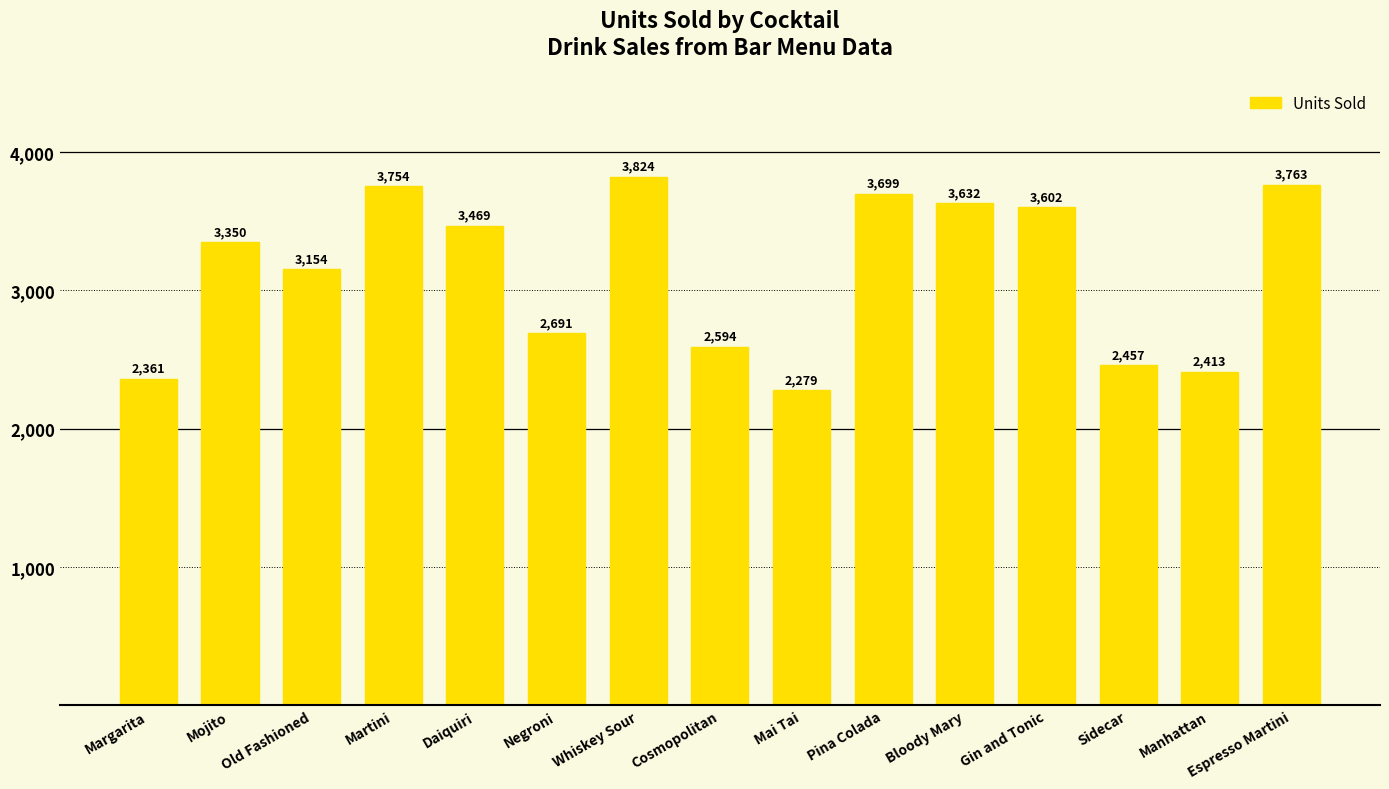

Which label corresponds to the largest value in the chart?

Whiskey Sour